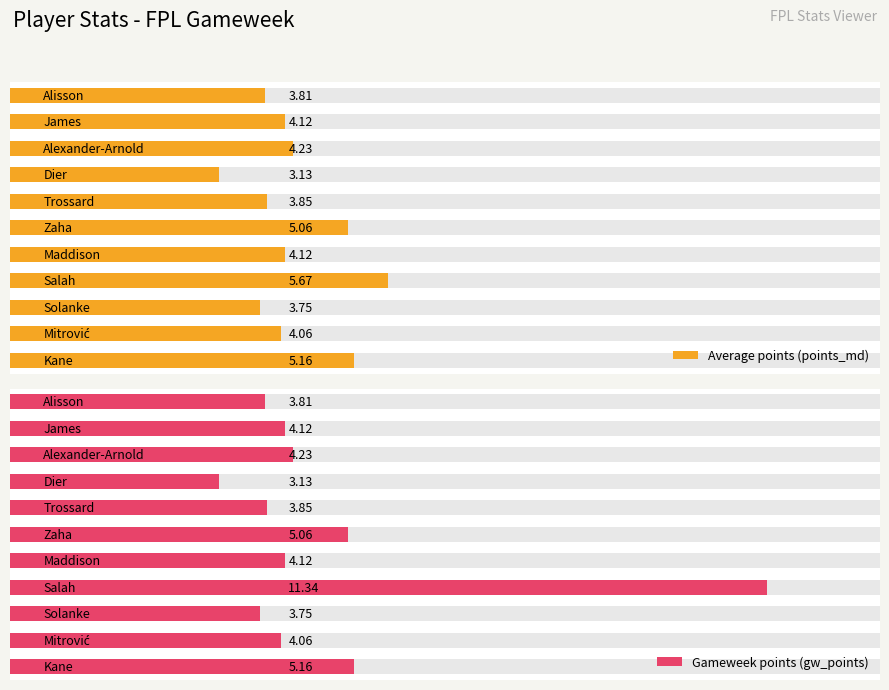

At how many categories does at least one series exceed 8?

1